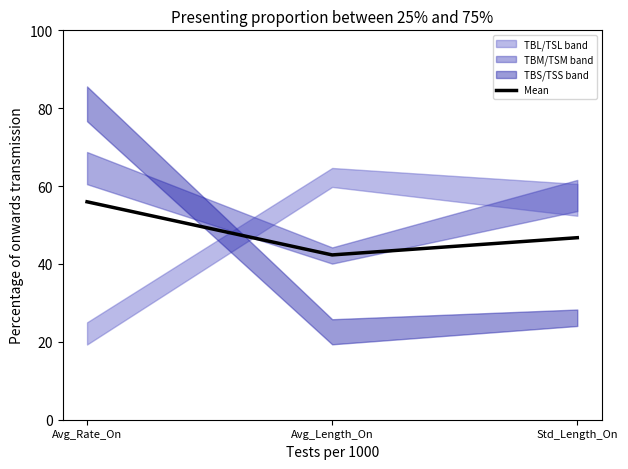

Count the number of values greater than 46.

2